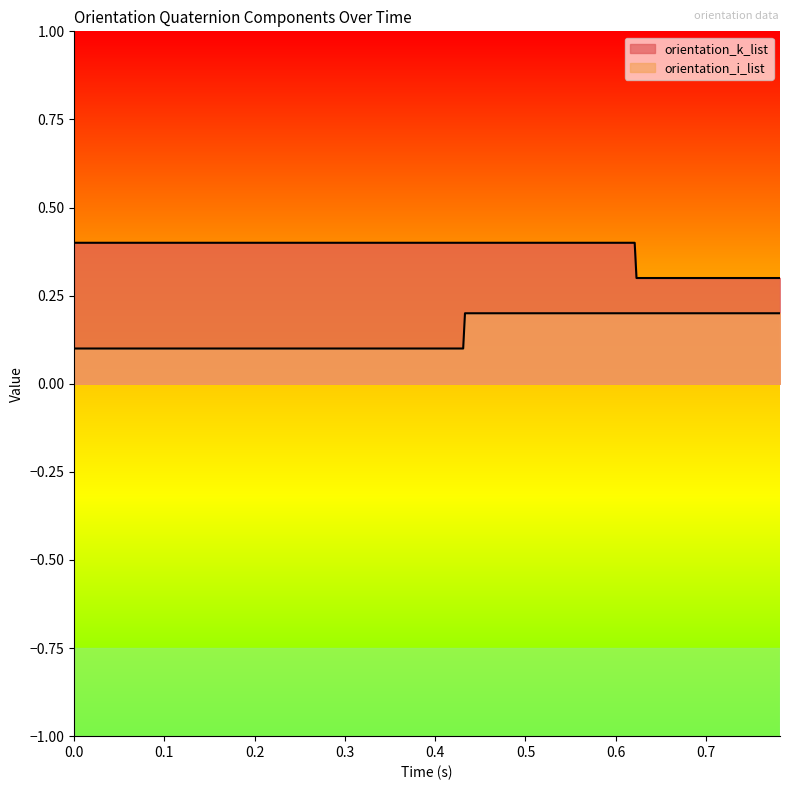

The orientation_i_list series shows 0.1 at 0.242. True or false?

True